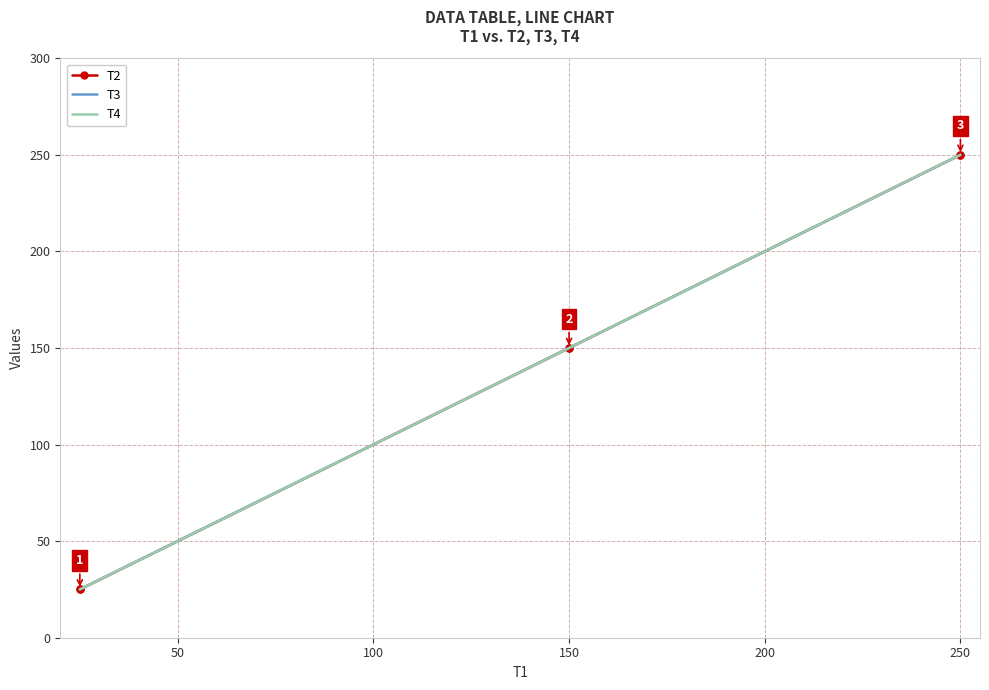

What are all the series names shown in the legend?

T2, T3, T4